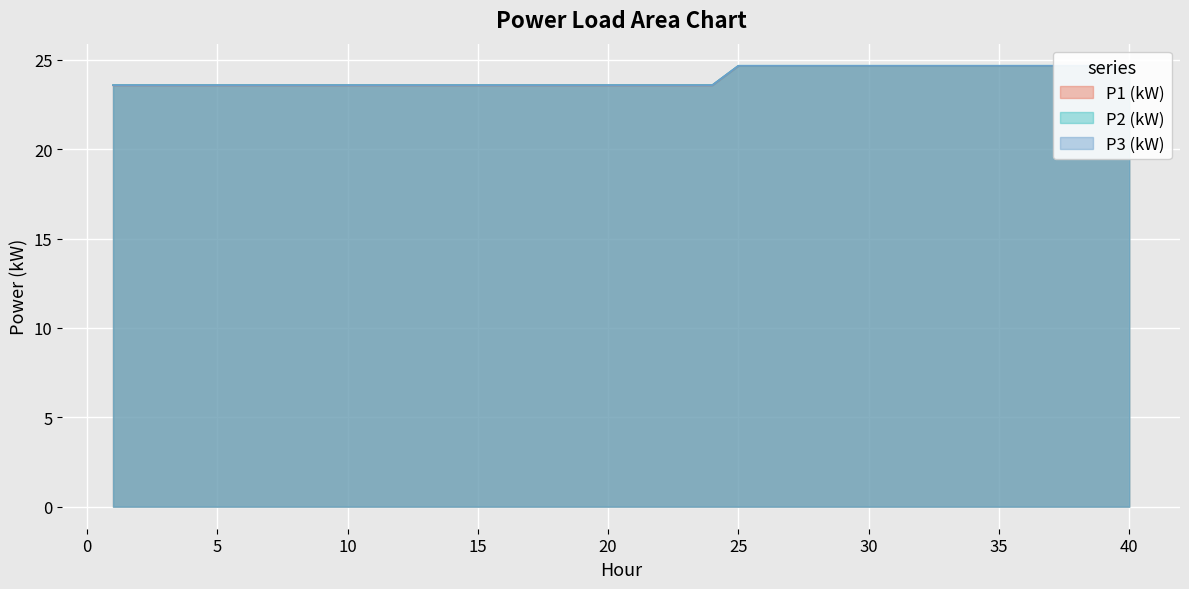

List the series in order of their peak value, lowest first.

P1 (kW), P3 (kW), P2 (kW)